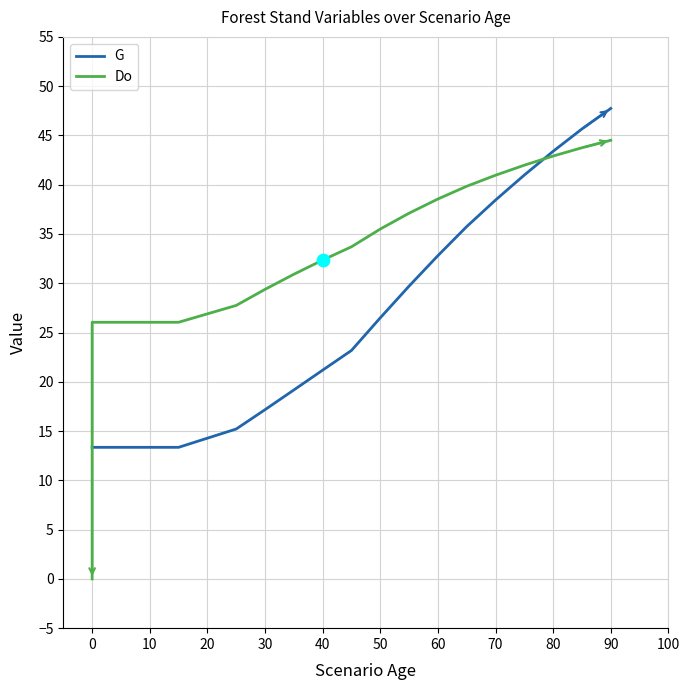

Which series contains the highest Y value?

G